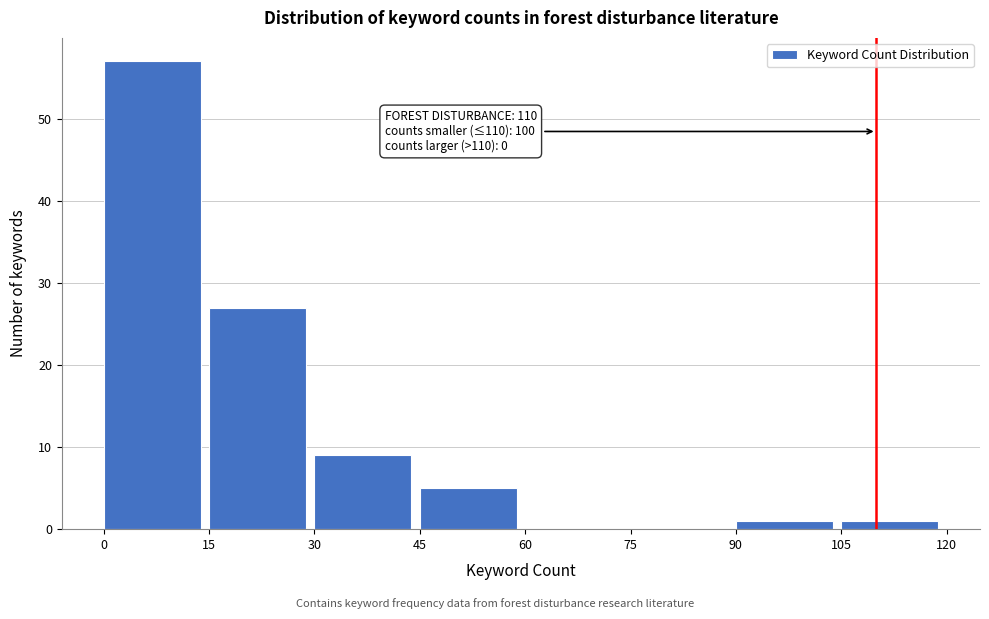

Over which range of the x-axis is the bar tallest?

0 to 15